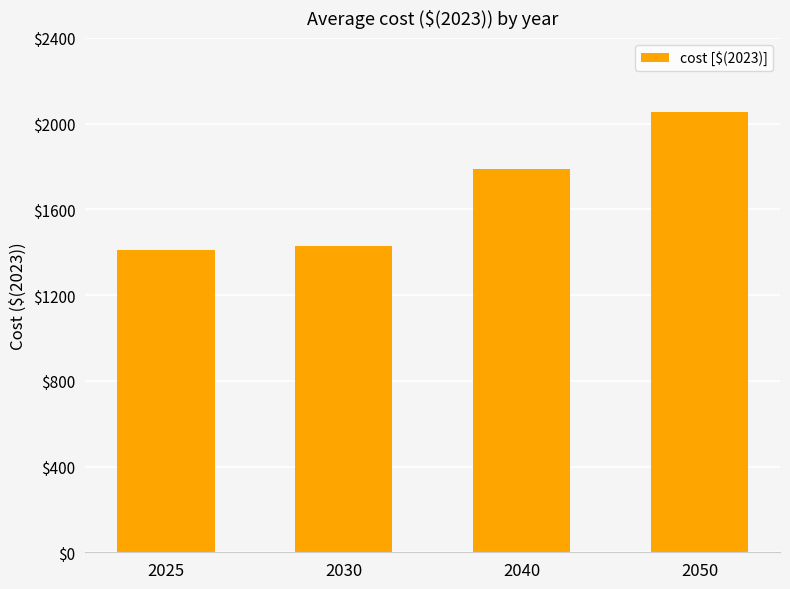

Between 2050 and 2040, which is larger?

2050